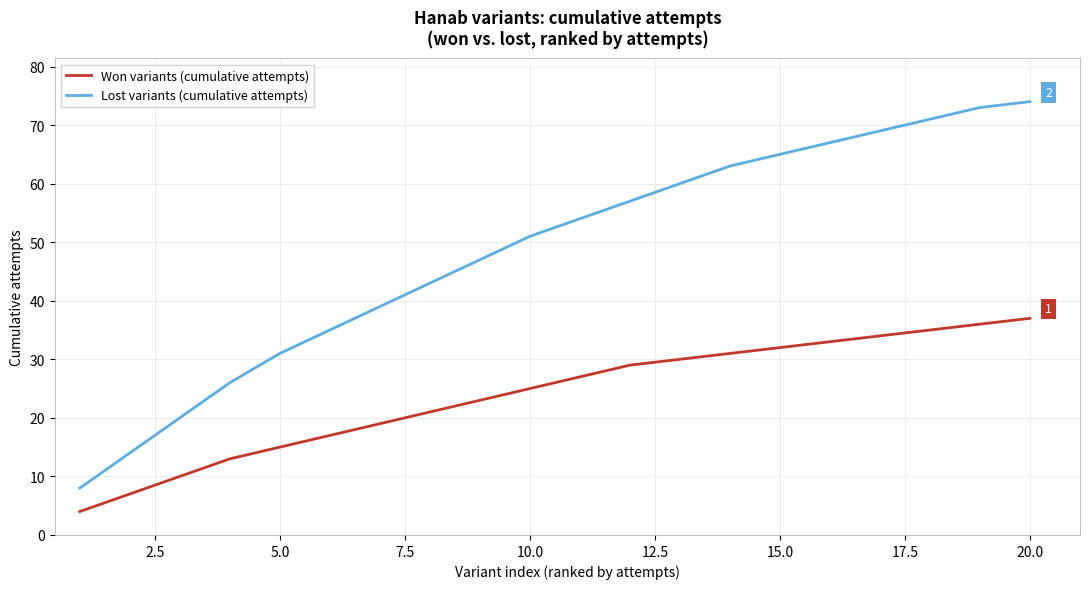

How many series are shown in this chart?

2